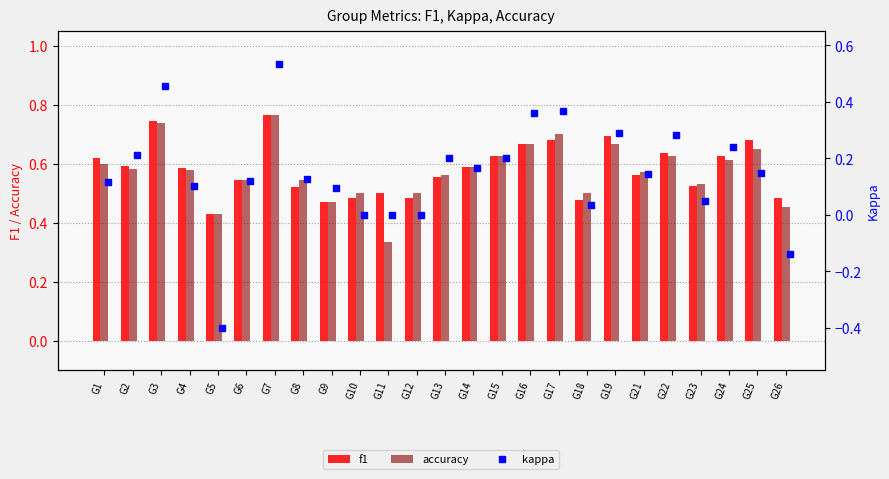

At G25, list the series in order from largest to smallest.

f1, accuracy, kappa